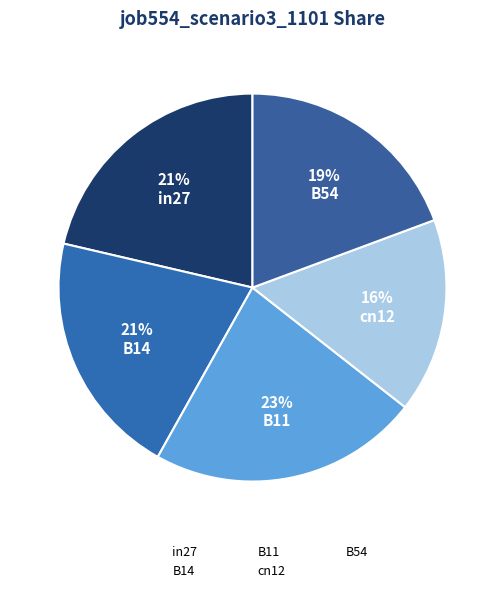

How many segments does this pie chart have?

5